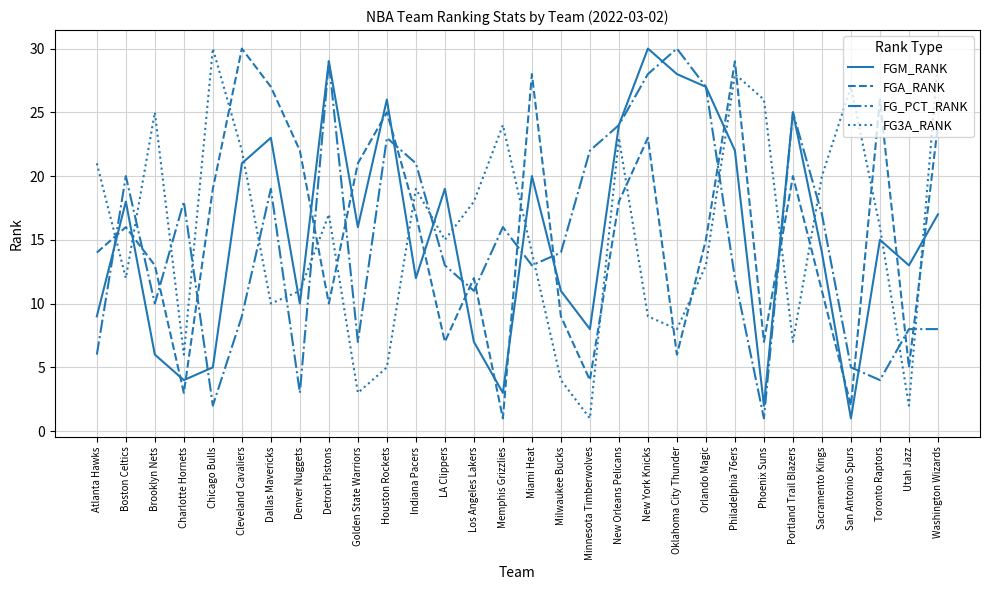

Between which two adjacent categories do FG3A_RANK and FGA_RANK first intersect?

Atlanta Hawks and Boston Celtics